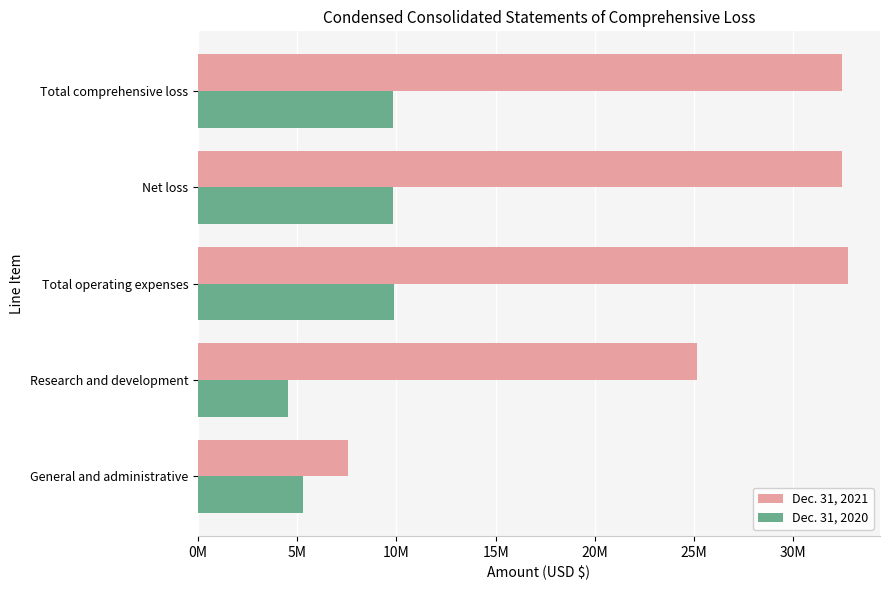

How many bars are there in each group?

2